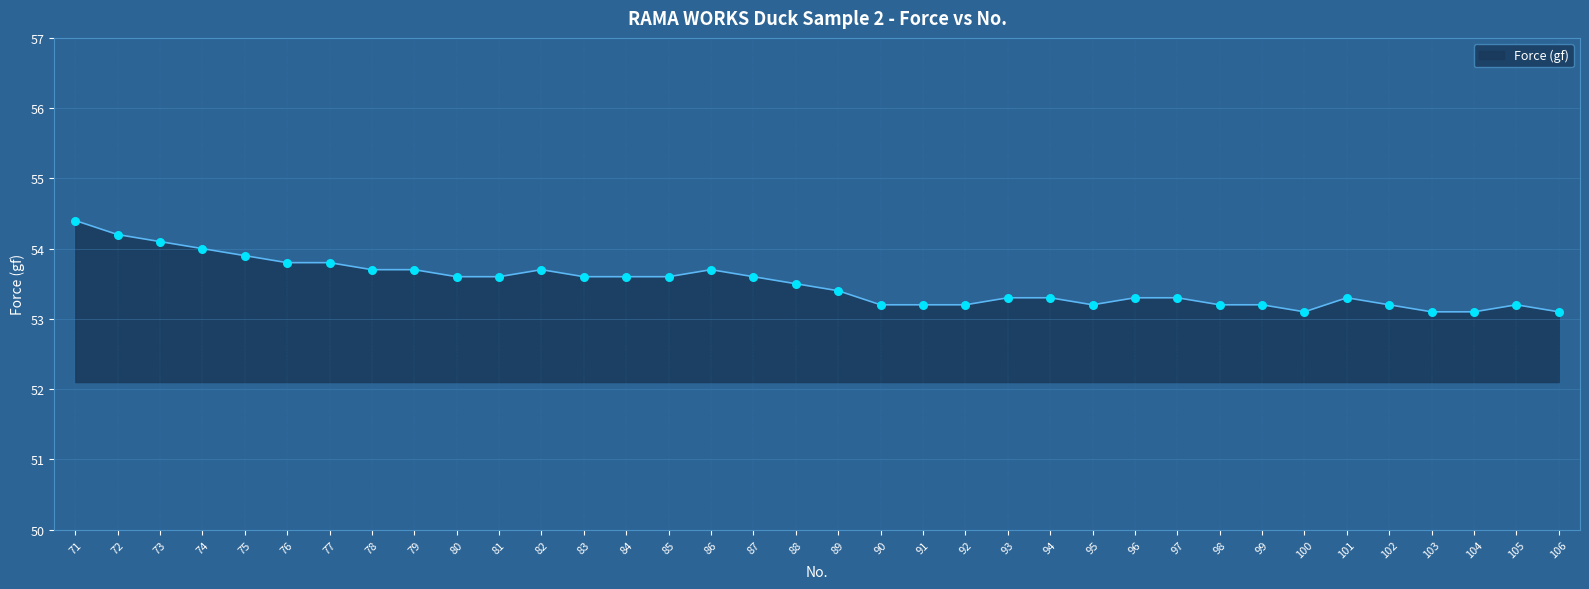

What is the change in value from 71 to 81?

-0.8